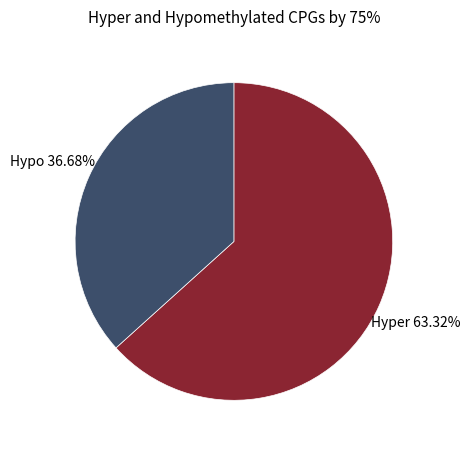

Is there a majority slice in this chart?

Yes